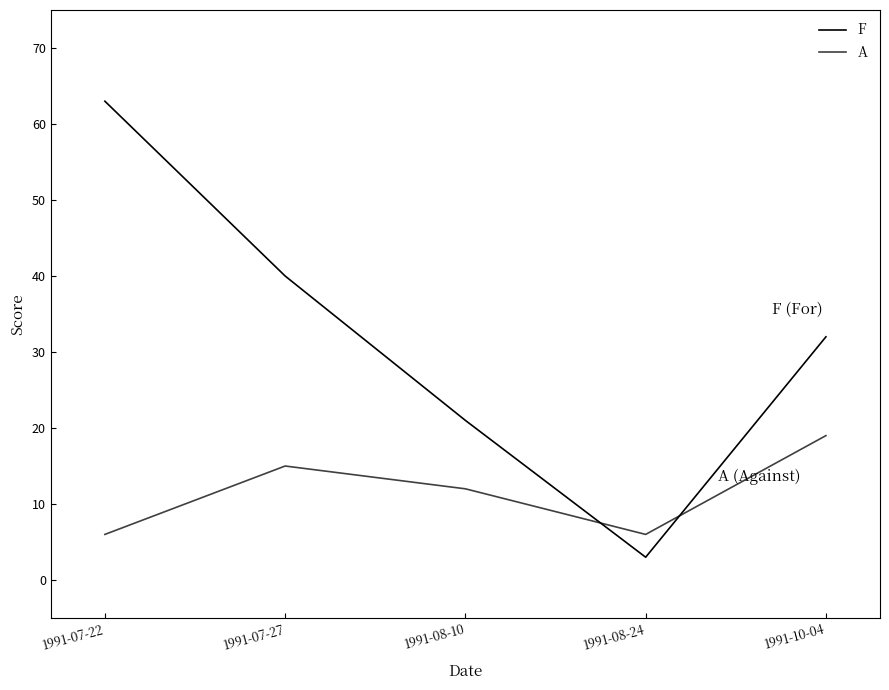

Between 1991-07-27 and 1991-08-24, which is larger?

1991-07-27